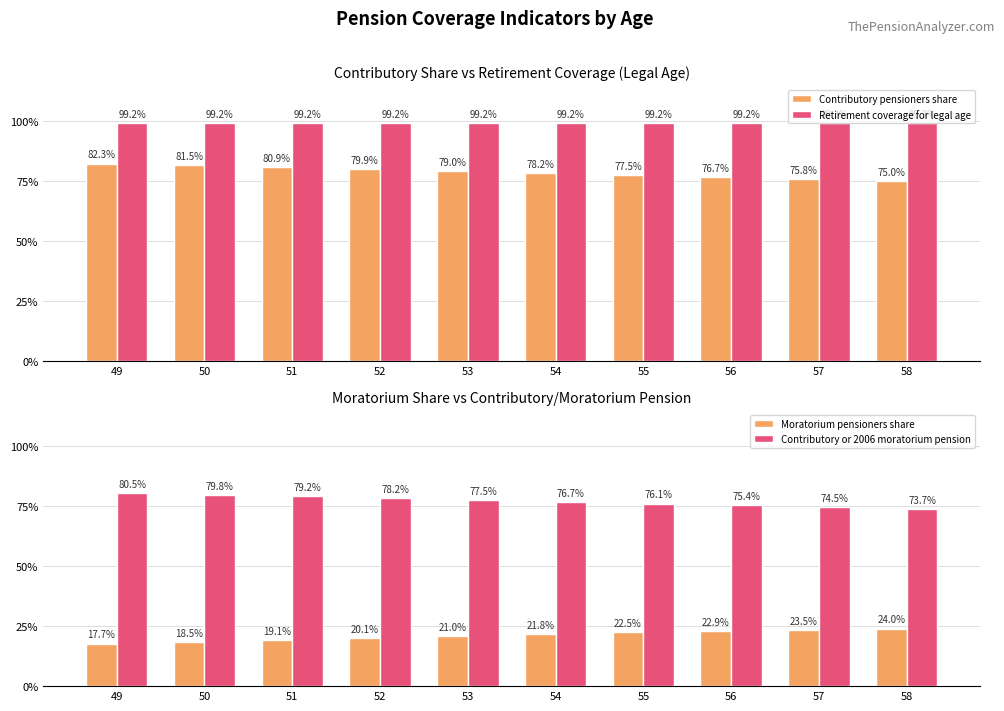

At which category is the sum across all series the highest?

49